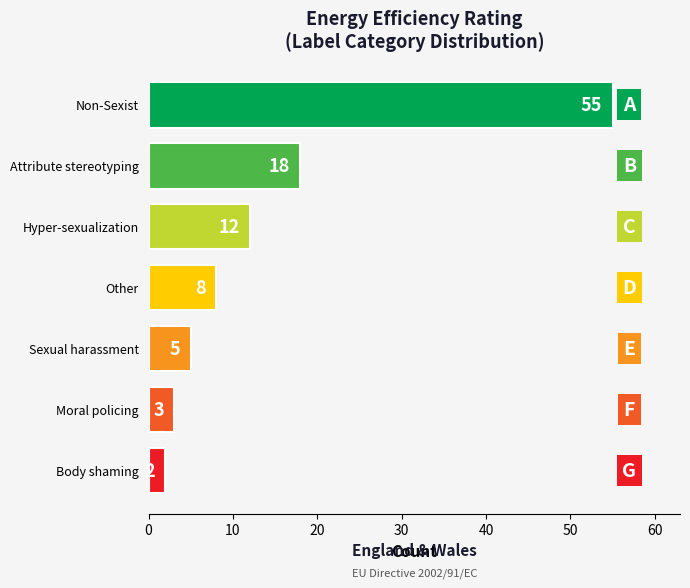

What is the sum of the values at Hyper-sexualization and Body shaming?

14